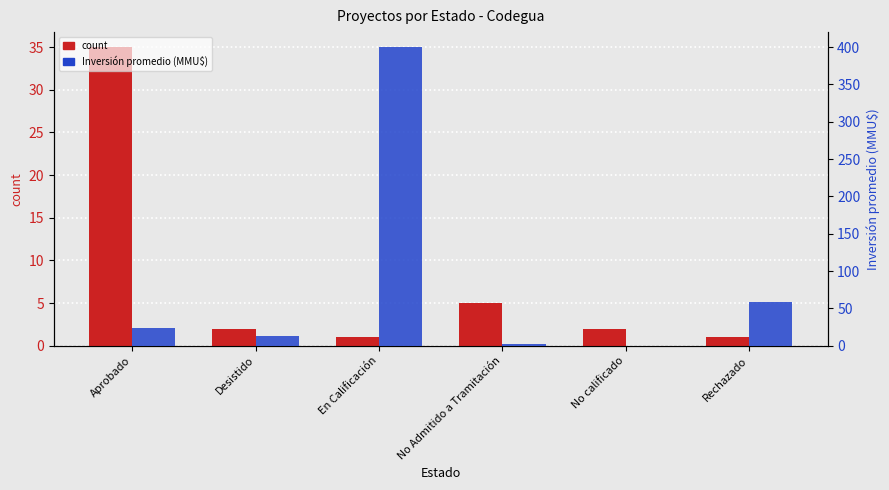

The value of count at No calificado is 0.6. True or false?

False